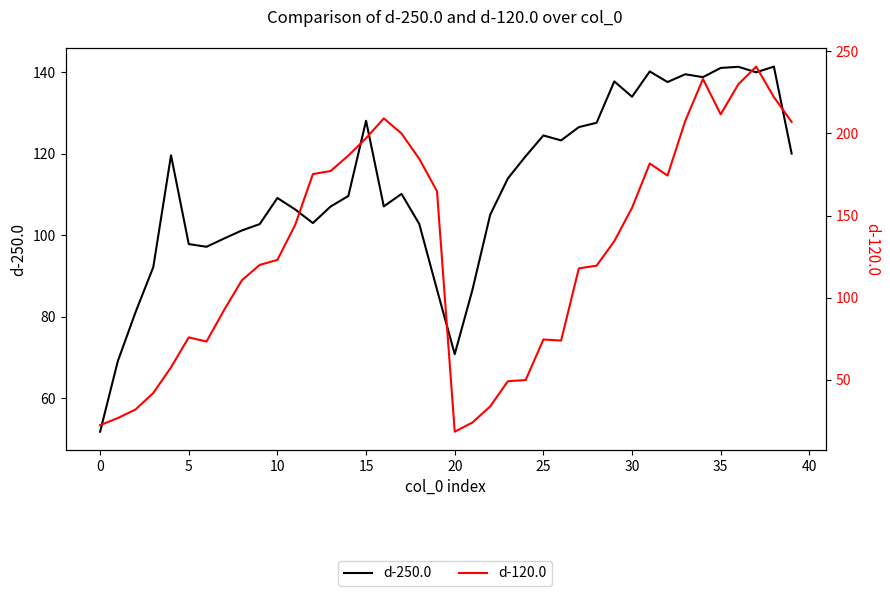

The value of d-250.0 at 31 is 140.2. True or false?

True